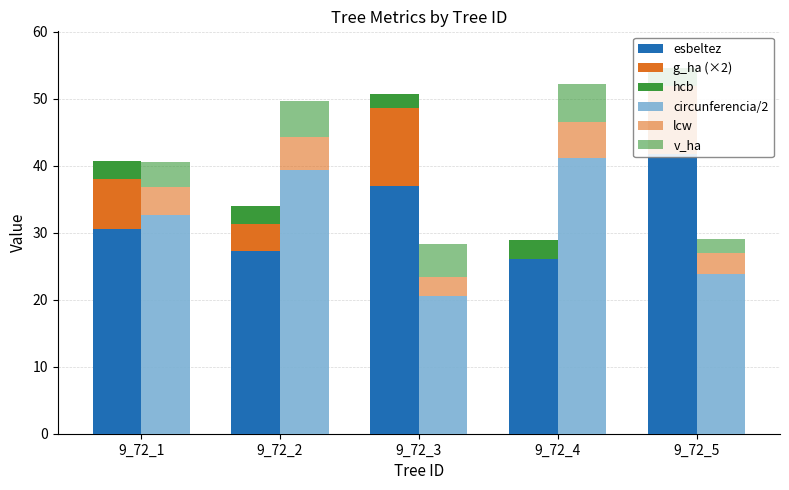

The lcw series shows 8.0 at 9_72_2. True or false?

False